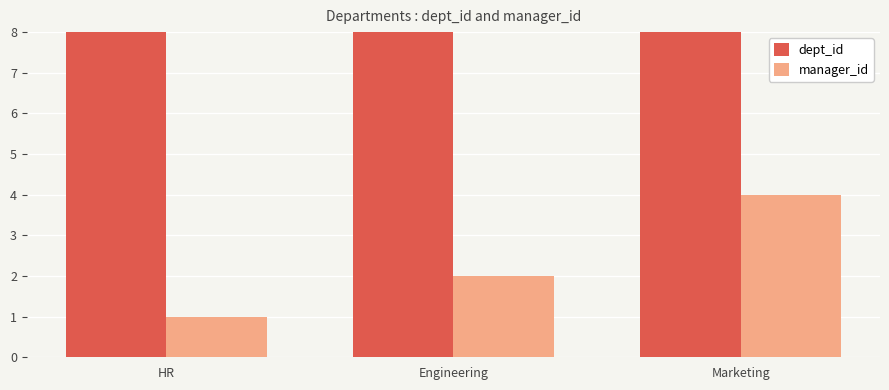

Is it true that dept_id equals 36 at Engineering?

False